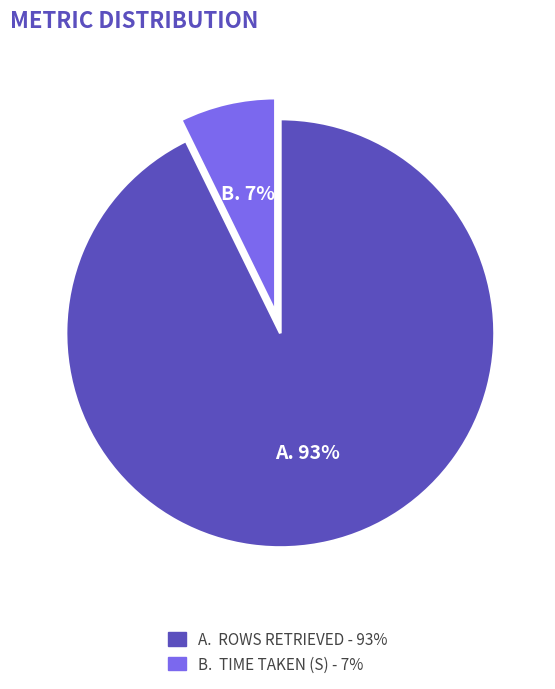

Count the number of slices in the pie.

2